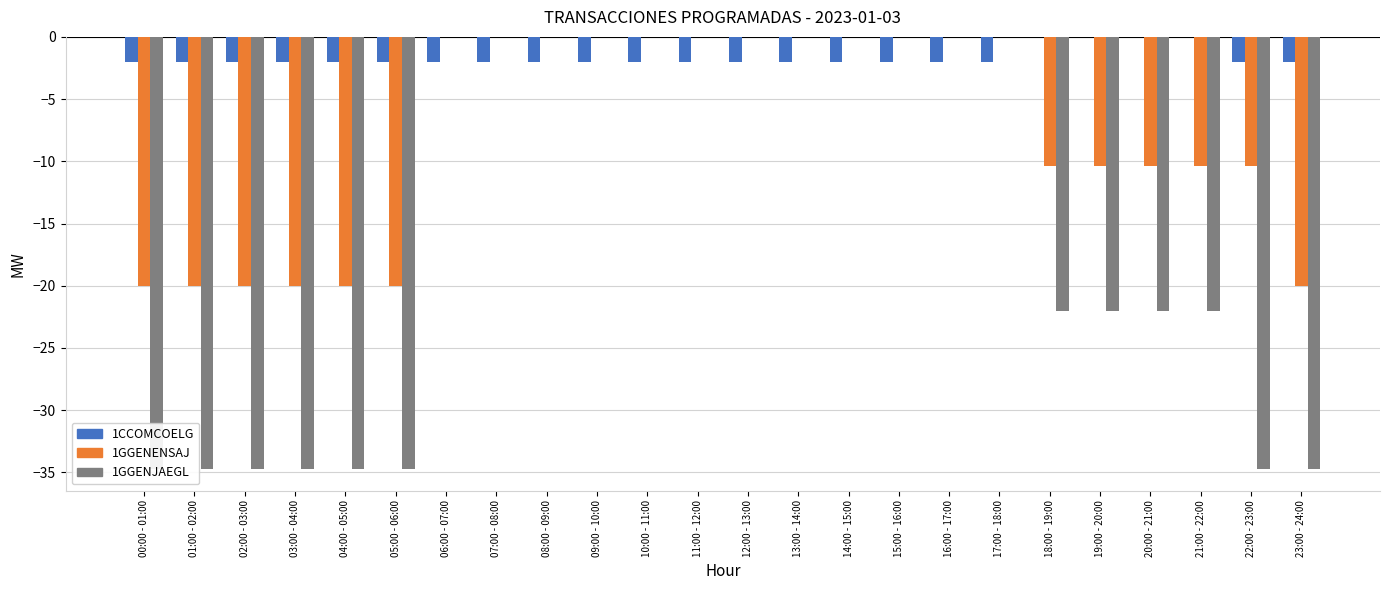

What is the approximate value of 1CCOMCOELG at 10:00 - 11:00?

-2.0